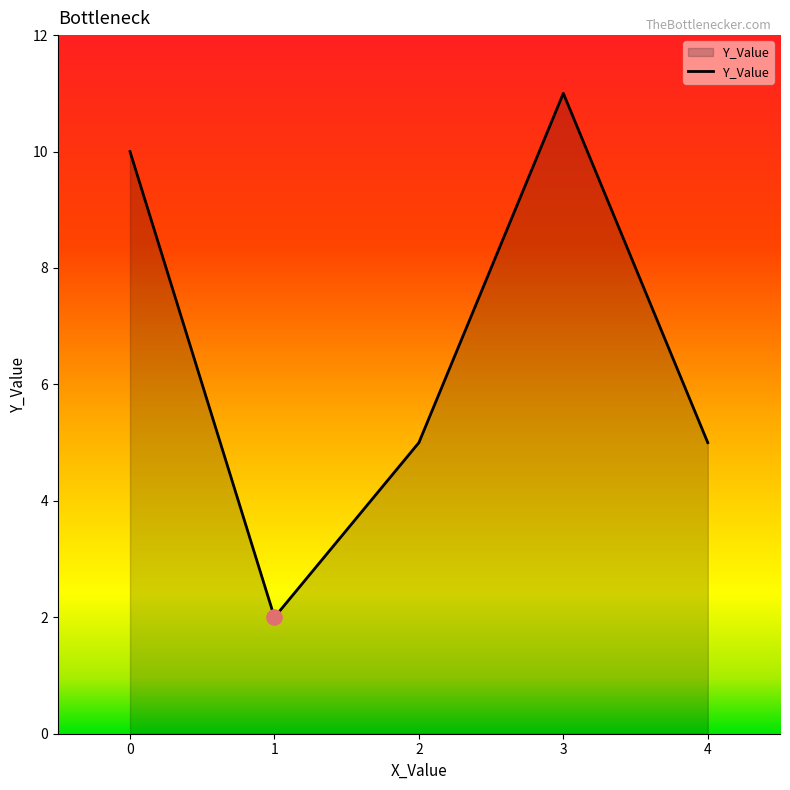

What is the ratio of the value at 0 to the value at 2?

2.0